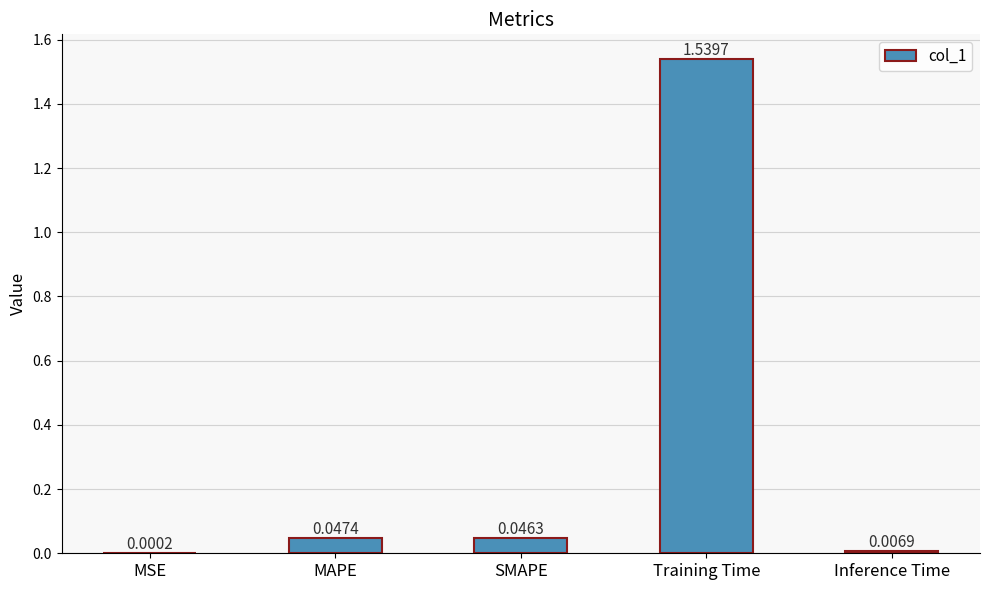

Which has a higher value, SMAPE or Inference Time?

SMAPE